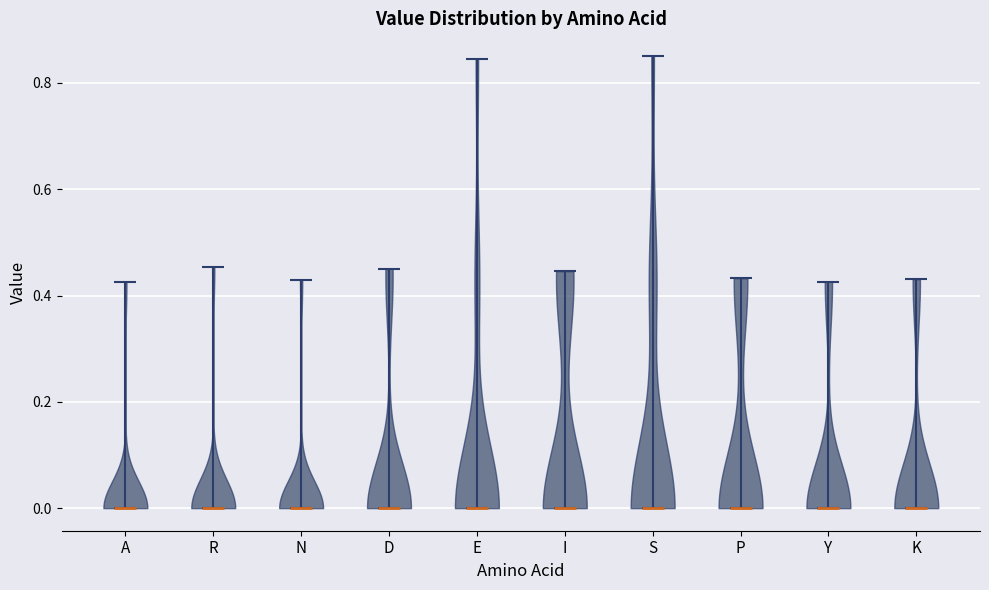

Reading left to right, read every violin against the y-axis: where its median line is, and the lowest and highest points it reaches. The values are not printed on the chart, so give them approximately, as read against the axis.

A: median line 0.00, lowest point 0.00, highest point 0.42
R: median line 0.00, lowest point 0.00, highest point 0.46
N: median line 0.00, lowest point 0.00, highest point 0.42
D: median line 0.00, lowest point 0.00, highest point 0.46
E: median line 0.00, lowest point 0.00, highest point 0.84
I: median line 0.00, lowest point 0.00, highest point 0.44
S: median line 0.00, lowest point 0.00, highest point 0.86
P: median line 0.00, lowest point 0.00, highest point 0.44
Y: median line 0.00, lowest point 0.00, highest point 0.42
K: median line 0.00, lowest point 0.00, highest point 0.44